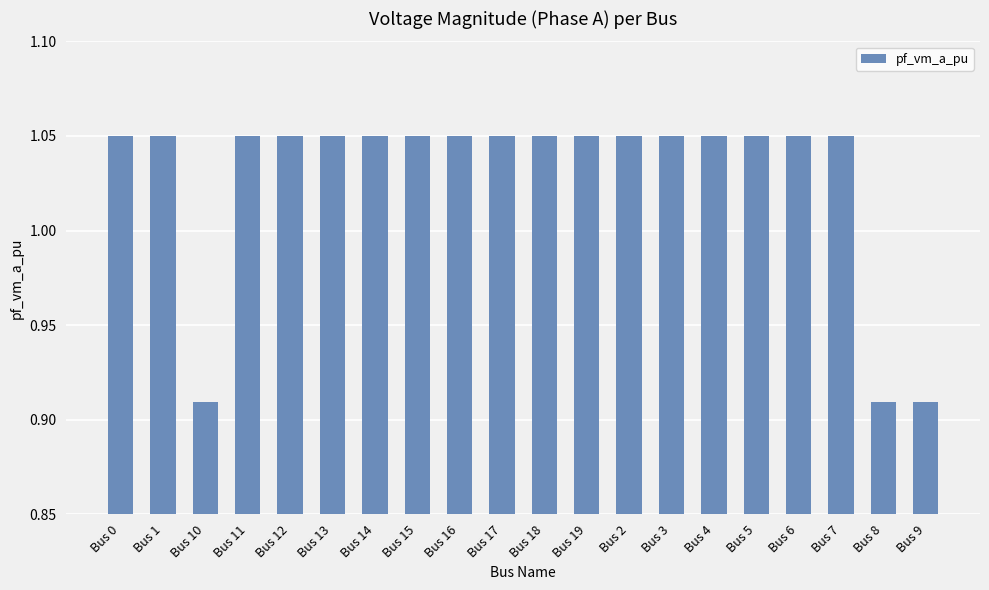

What is the label of the 2nd bar from the left?

Bus 1